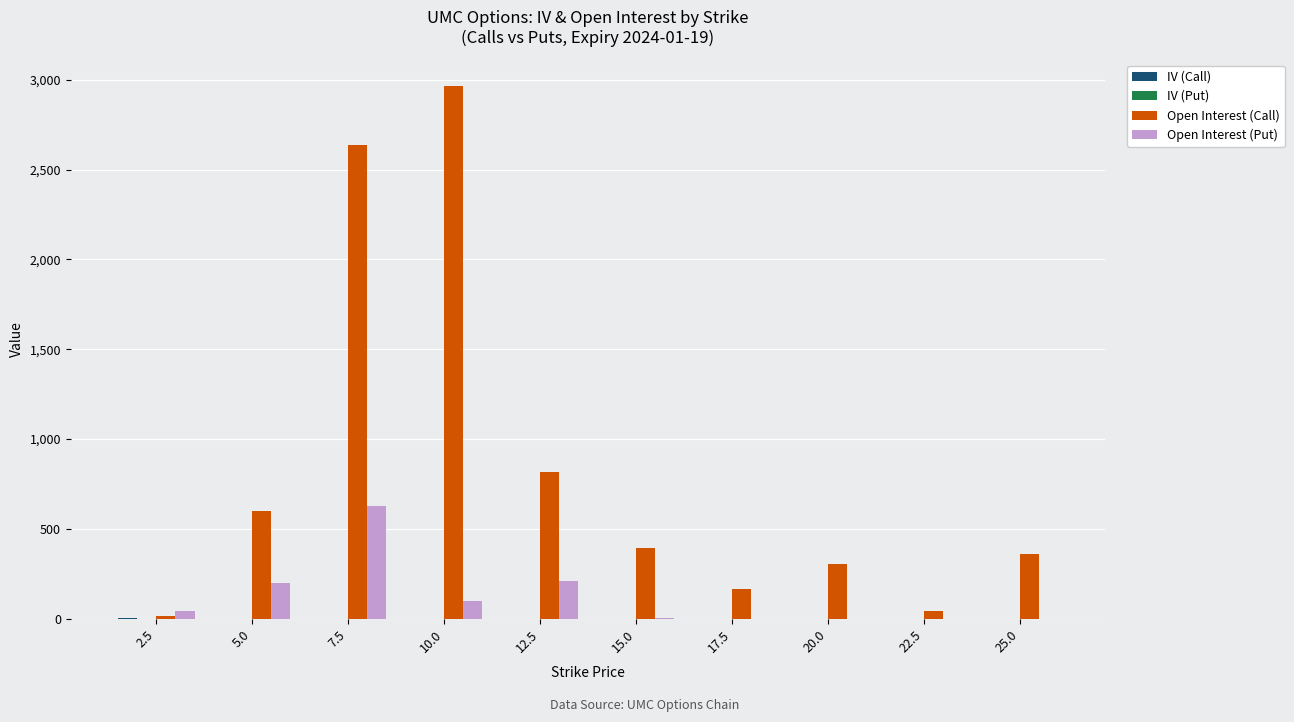

At which category is the sum across all series the highest?

7.5